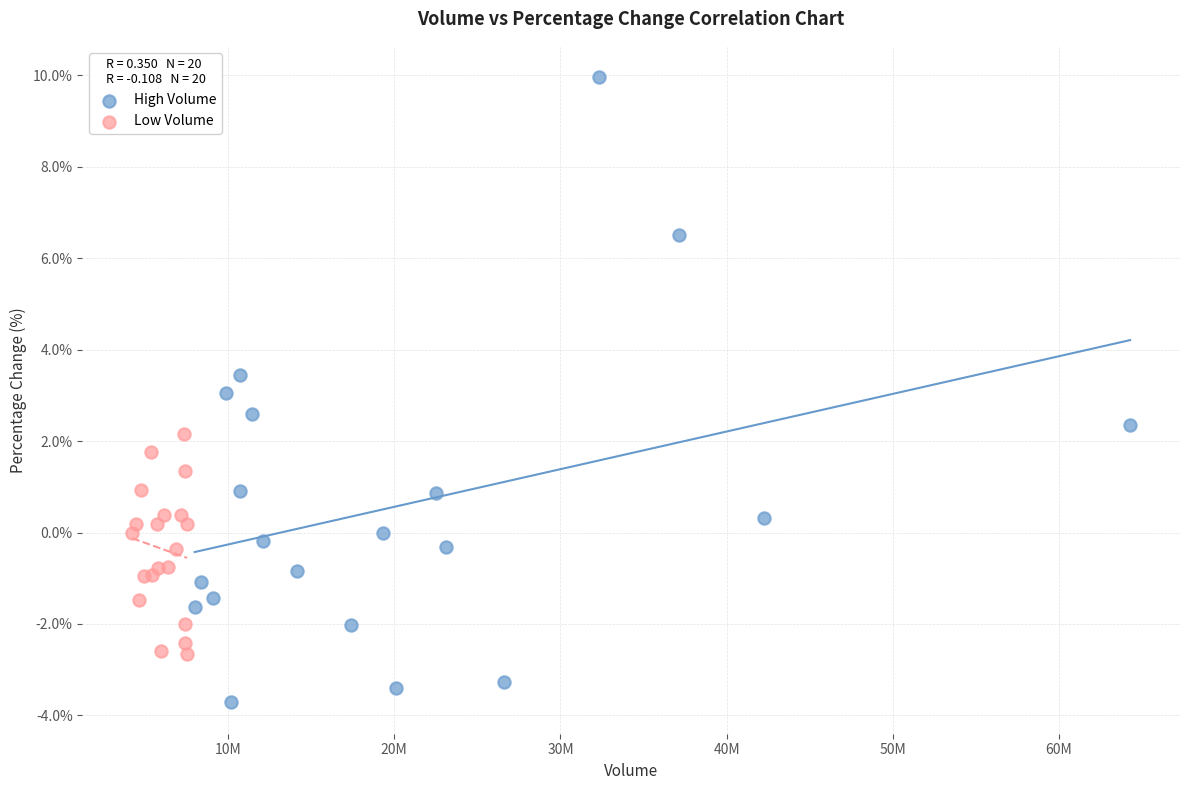

Which series contains the highest Y value?

High Volume